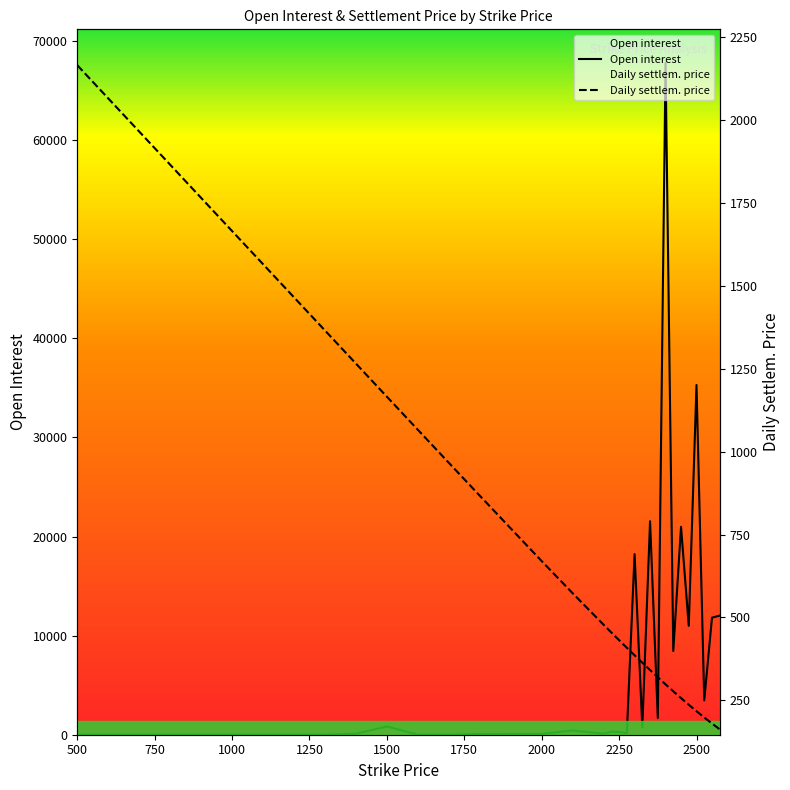

True or false: Daily settlem. price and Open interest cross at least once.

True